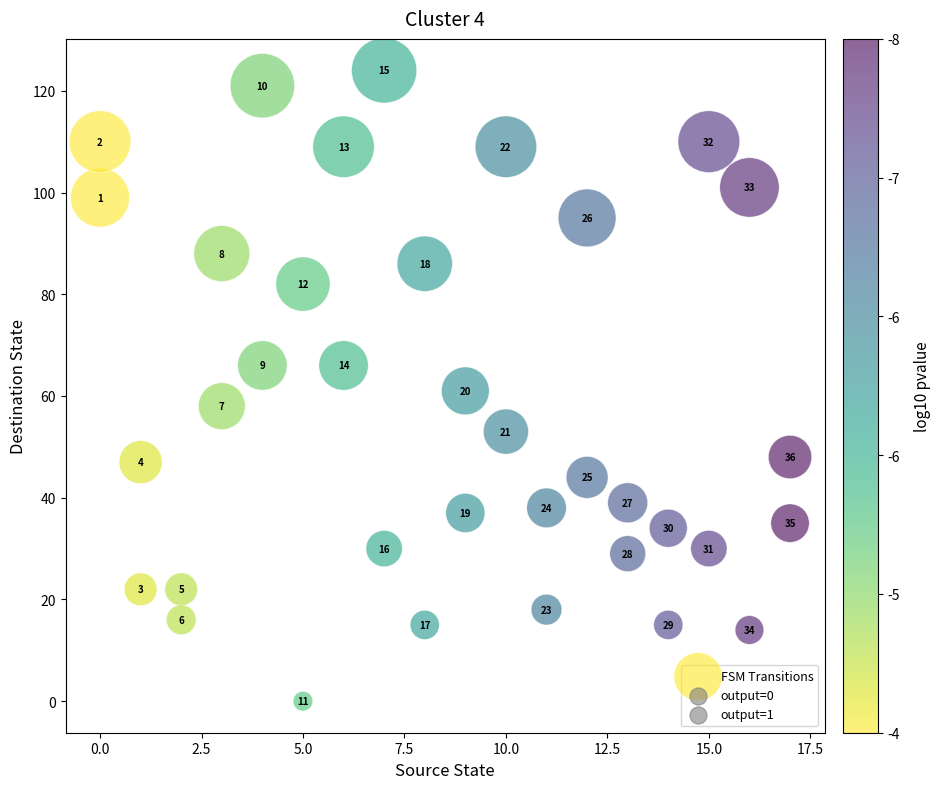

What Y value in the scatter plot is closest to 62?

61